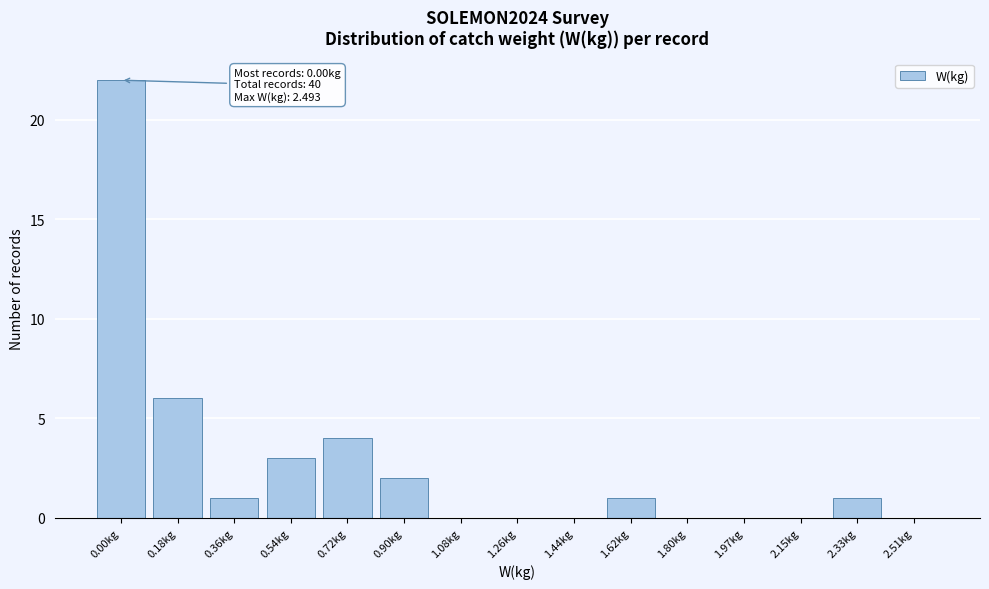

Reading left to right, list all the values displayed in this chart.

0.00kg=22	0.18kg=6	0.36kg=1	0.54kg=3	0.72kg=4	0.90kg=2	1.08kg=0	1.26kg=0	1.44kg=0	1.62kg=1	1.80kg=0	1.97kg=0	2.15kg=0	2.33kg=1	2.51kg=0